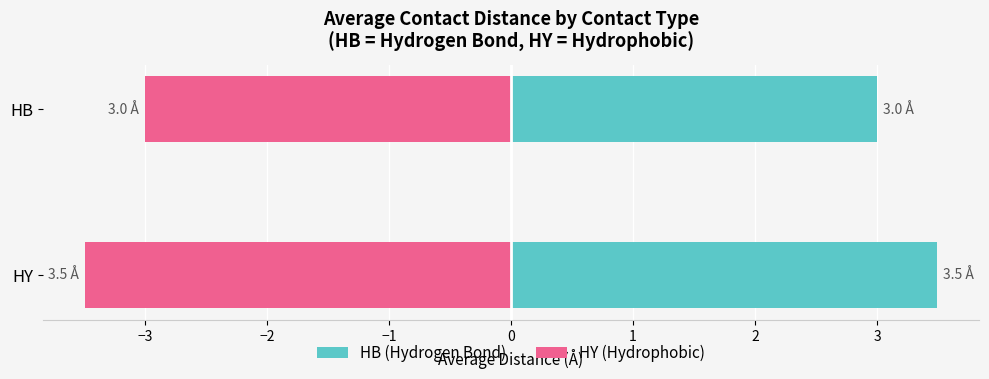

What is the value of the Avg Dist - Left bar at the 1st from the left?

3.0